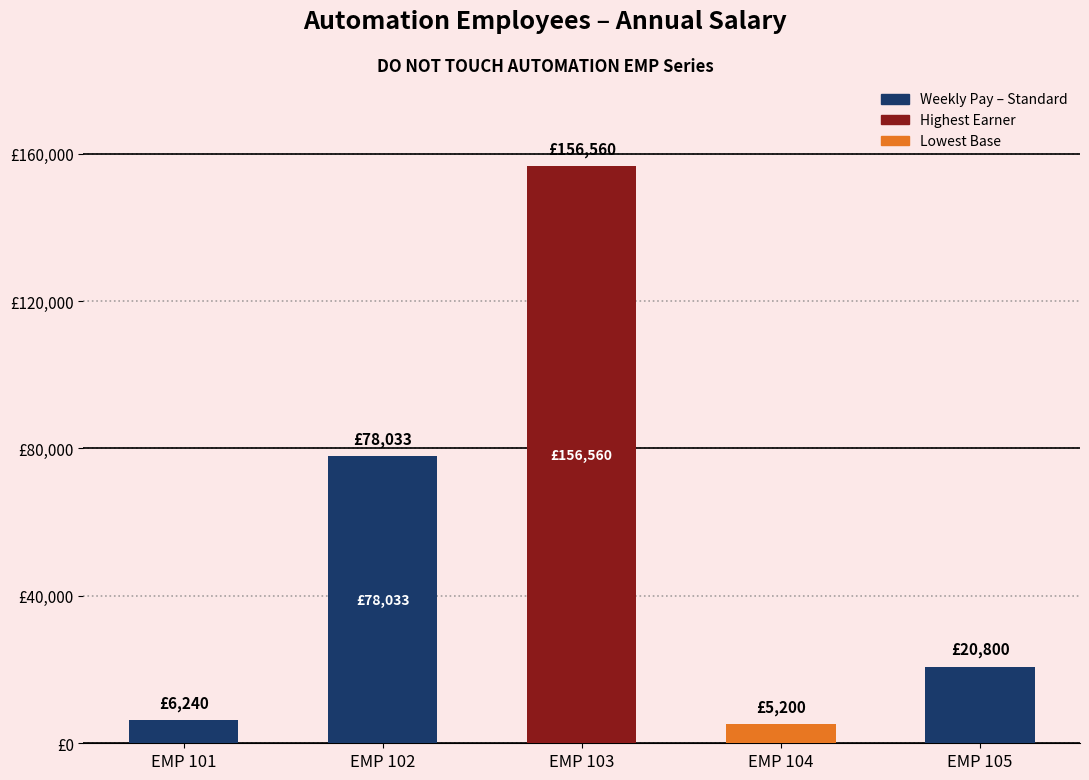

Read the value at EMP 103.

156560.0